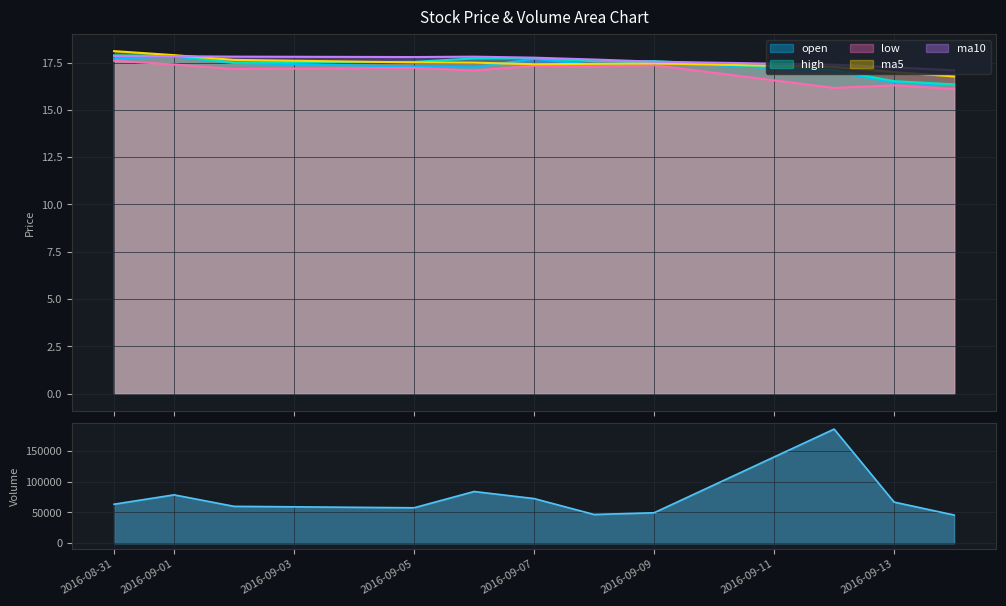

What is the maximum value for ma10?

17.9